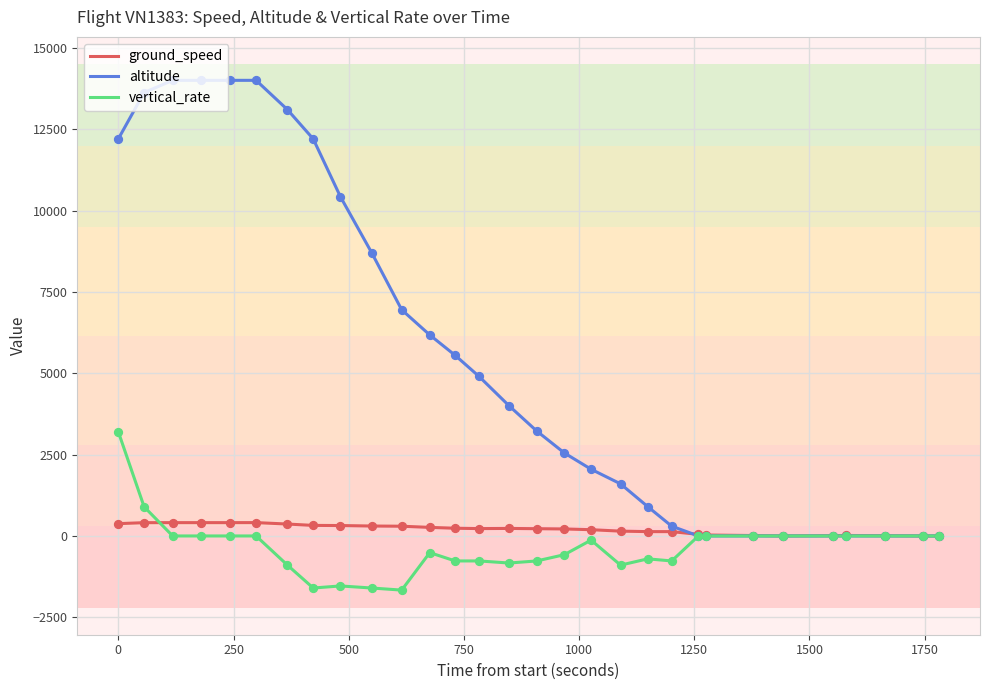

What are all the series names shown in the legend?

ground_speed, altitude, vertical_rate